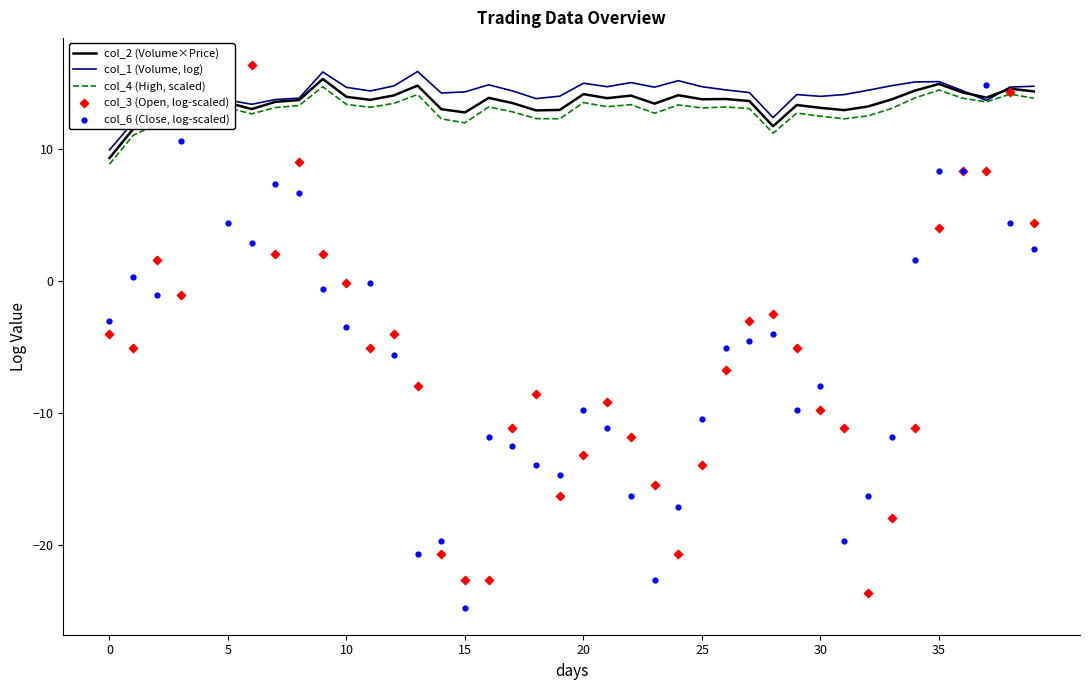

Which series reaches the maximum Y coordinate?

col_3 (Open, log-scaled)